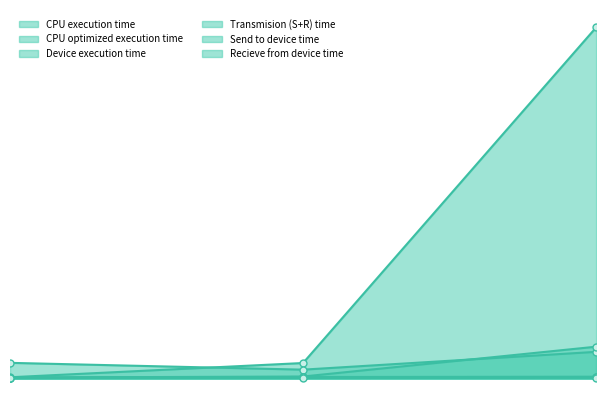

What value does the CPU execution time series have at small?

9.3